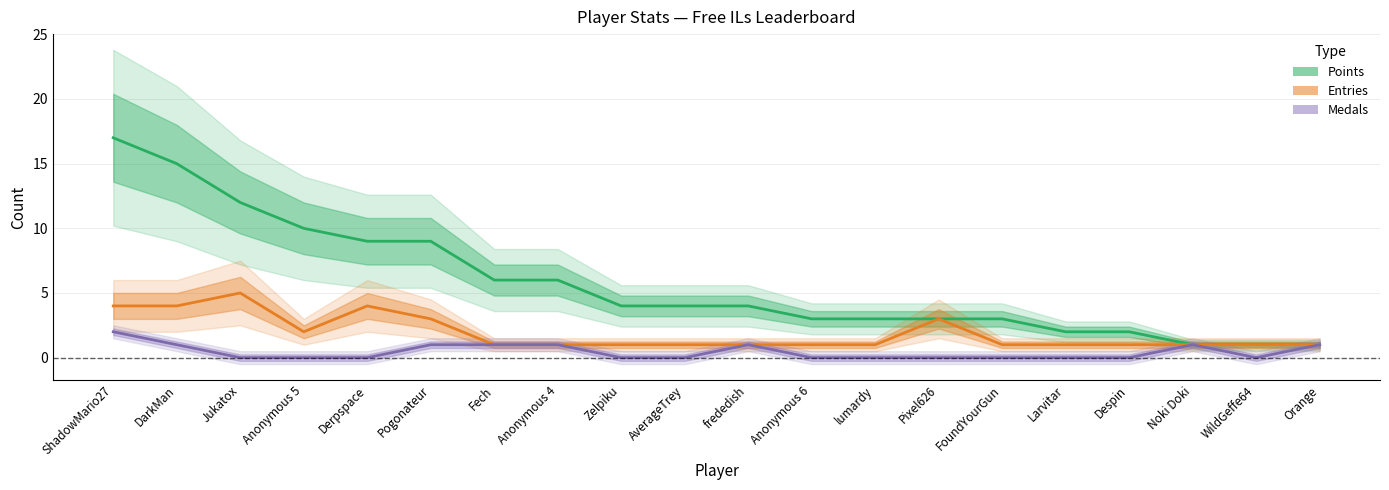

How many interior local valleys does the Medals series have?

1